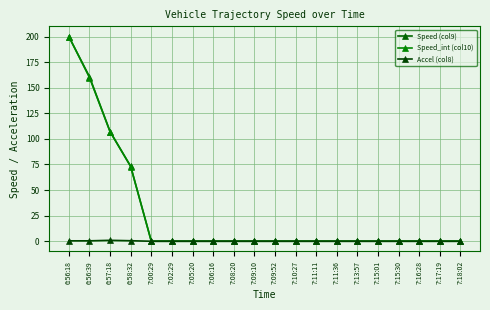

Reading left to right, extract all data points from this chart.

Speed (col9): 200.0	160.8	107.2	73.2	0.0	0.0	0.0	0.0	0.0	0.0	0.0	0.0	0.0	0.0	0.0	0.0	0.0	0.0	0.0	0.0
Speed_int (col10): 200.0	160.0	107.0	73.0	0.0	0.0	0.0	0.0	0.0	0.0	0.0	0.0	0.0	0.0	0.0	0.0	0.0	0.0	0.0	0.0
Accel (col8): 0.4	0.4	0.9	0.5	0.0	0.0	0.0	0.0	0.0	0.0	0.0	0.0	0.0	0.0	0.0	0.0	0.0	0.0	0.0	0.0